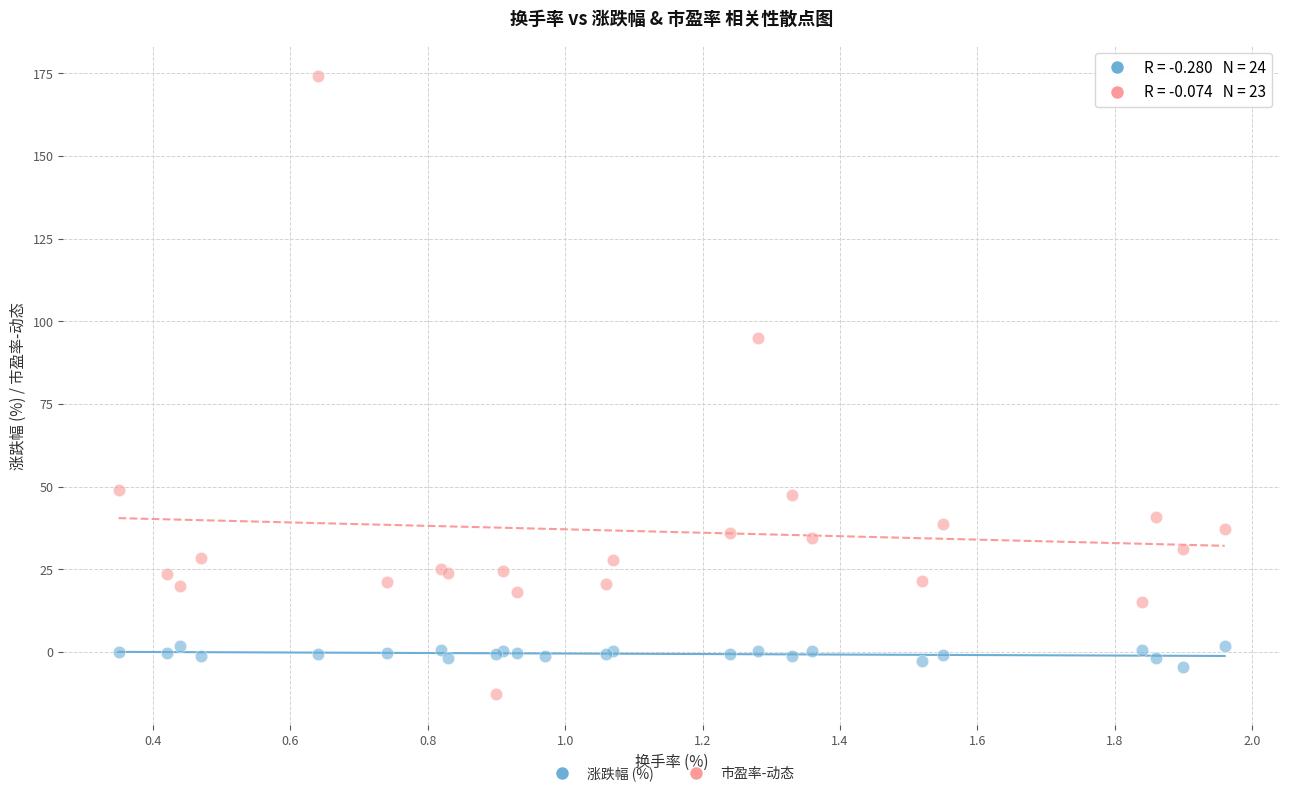

Which series contains the lowest Y value?

市盈率-动态